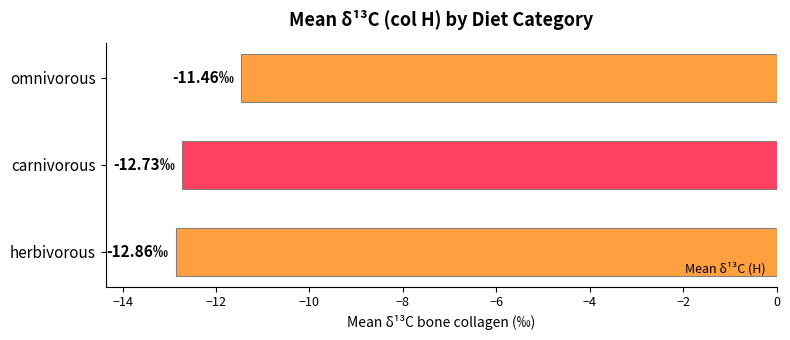

How many data points are less than -12?

2